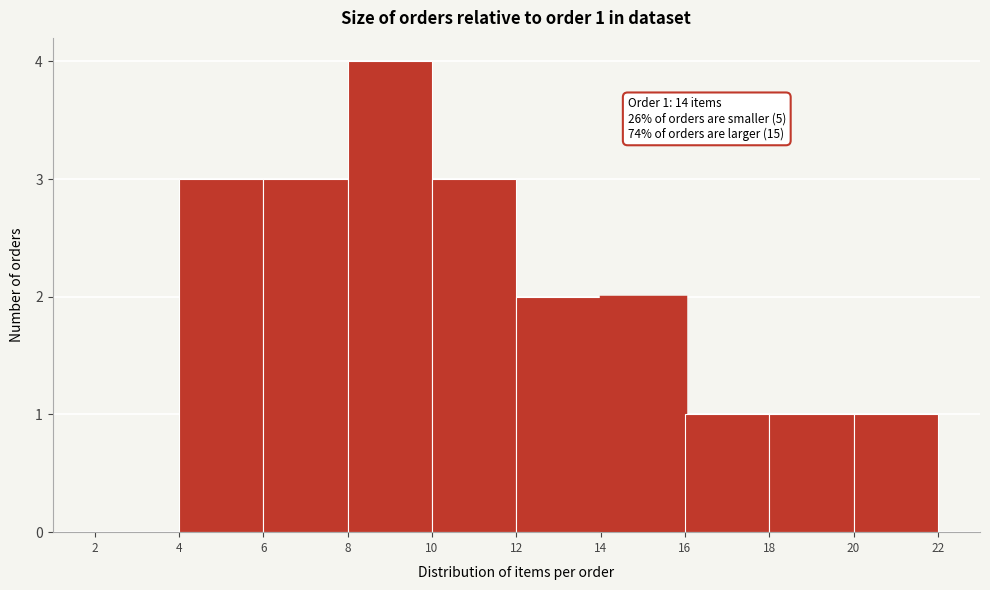

Over which range of the x-axis is the bar tallest?

8 to 10